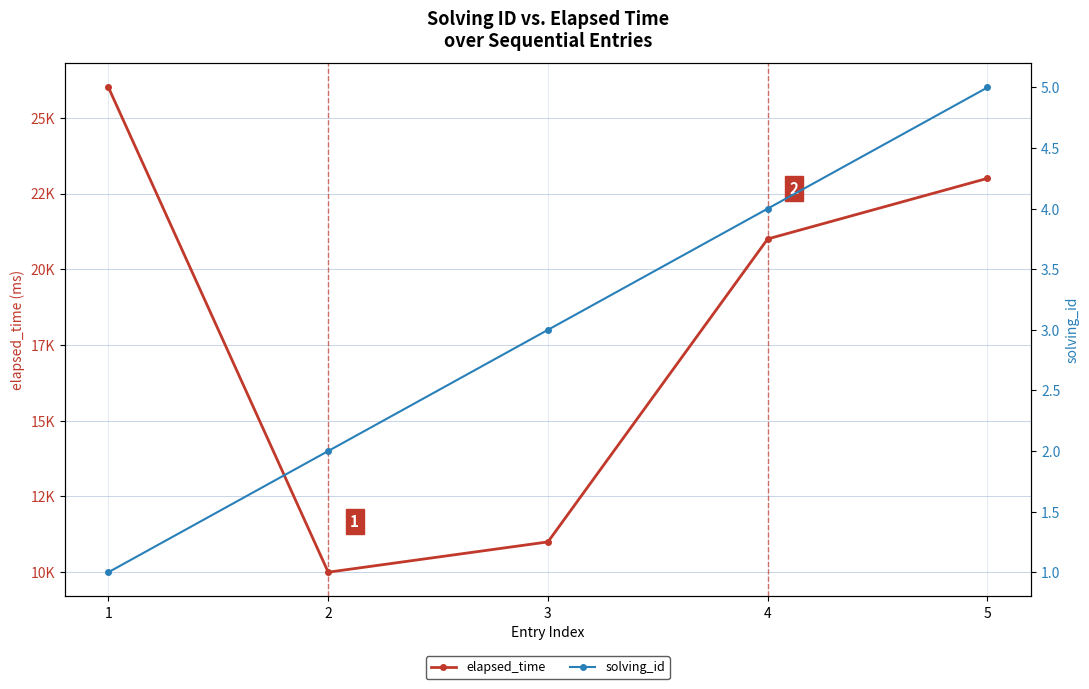

True or false: solving_id and elapsed_time intersect in this chart.

False